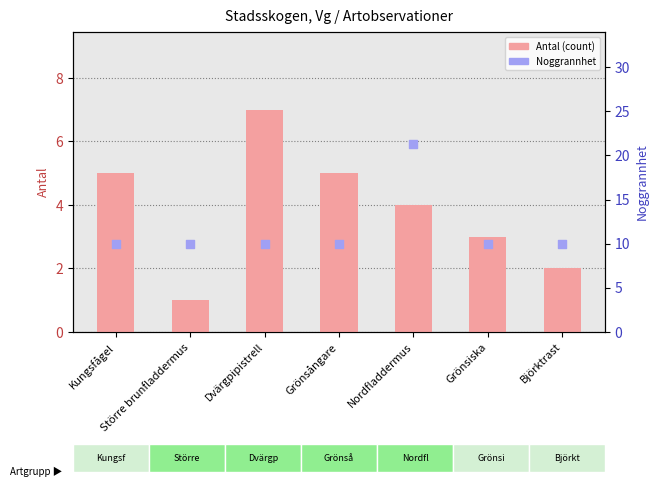

Is the value of Antal (count) at Grönsångare greater than the value of Noggrannhet (precision) at Grönsångare?

No